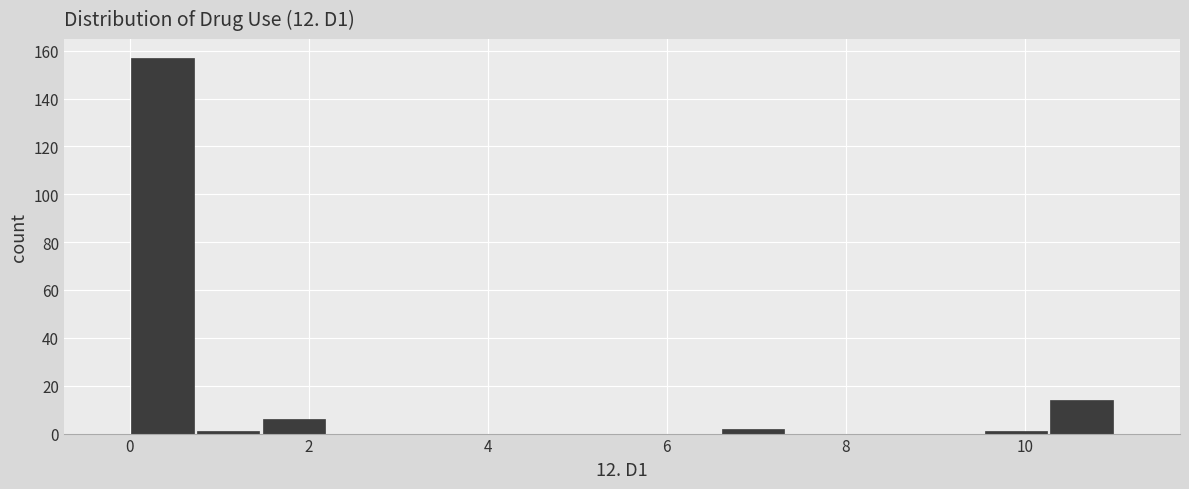

Around what value on the x-axis is the tallest bar? Give the approximate position of its centre, as read against the axis.

0.4